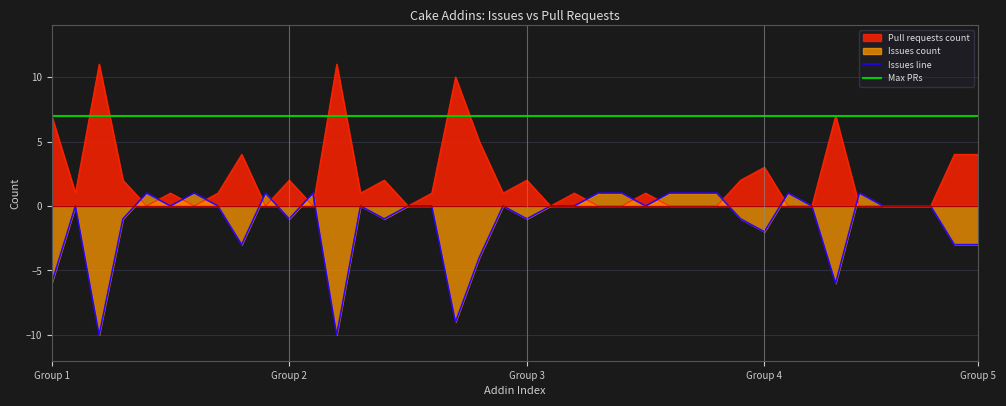

What is the minimum value for Issues line?

-10